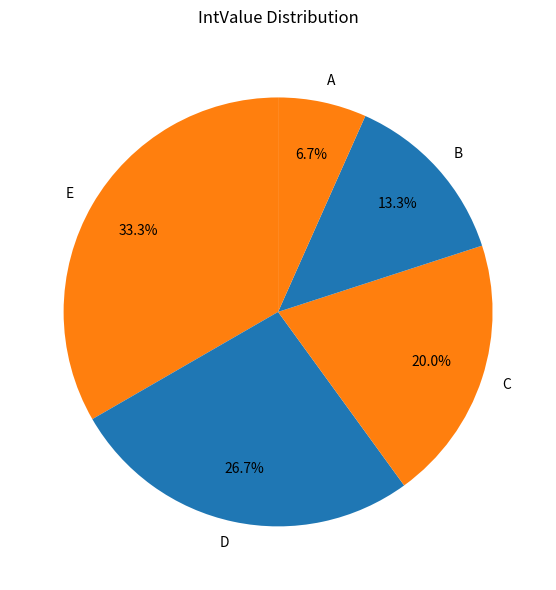

To the nearest percent, what percentage of the pie is D?

27%